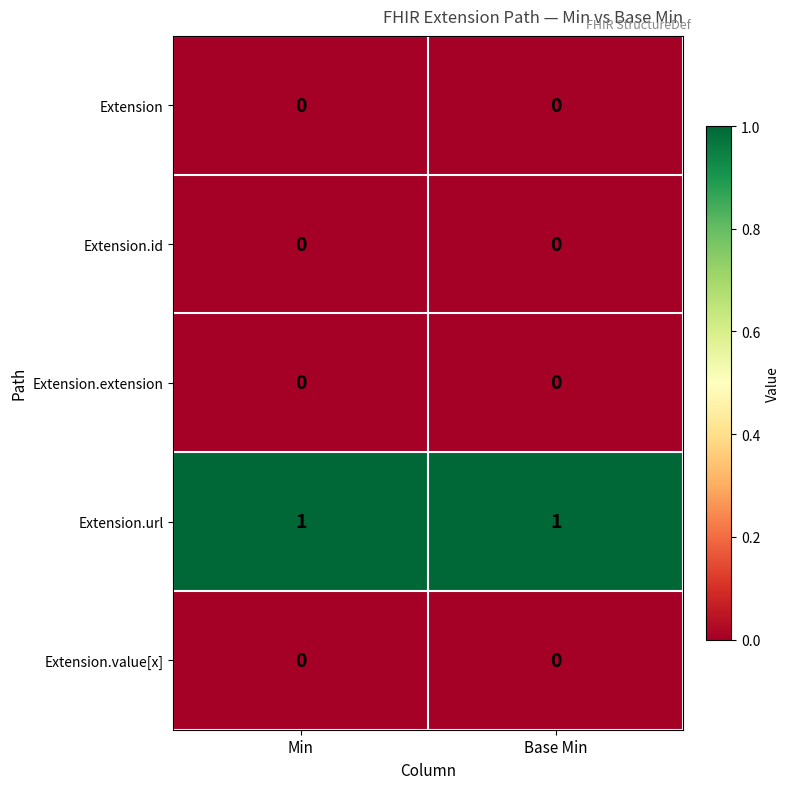

What is the spread (max minus min) of values at Min?

1